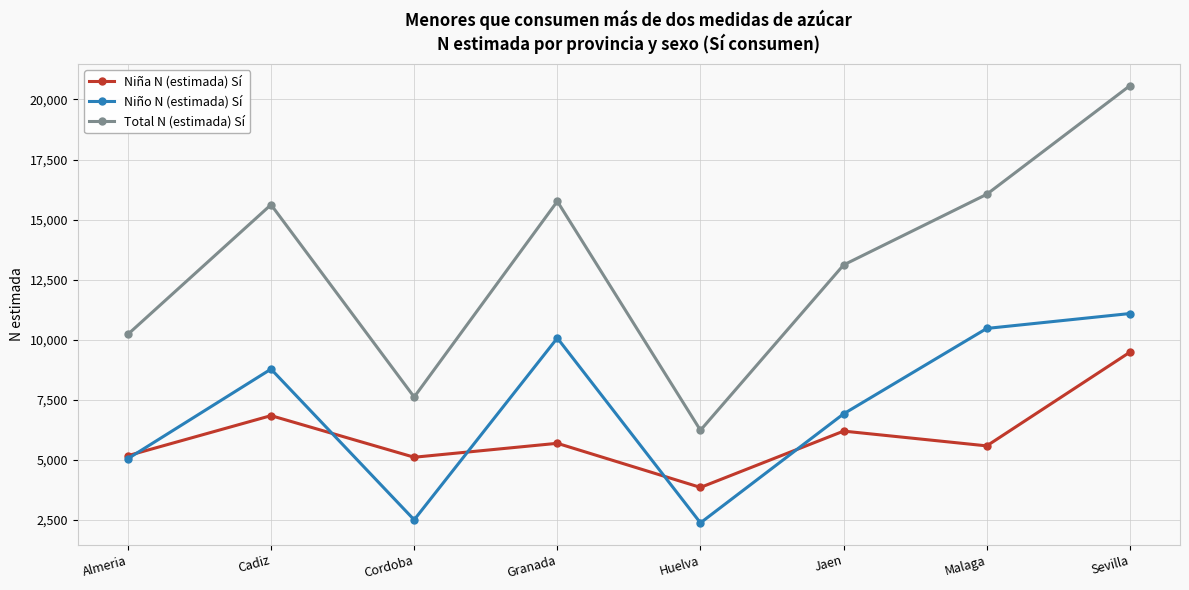

What position from the left is Jaen?

6